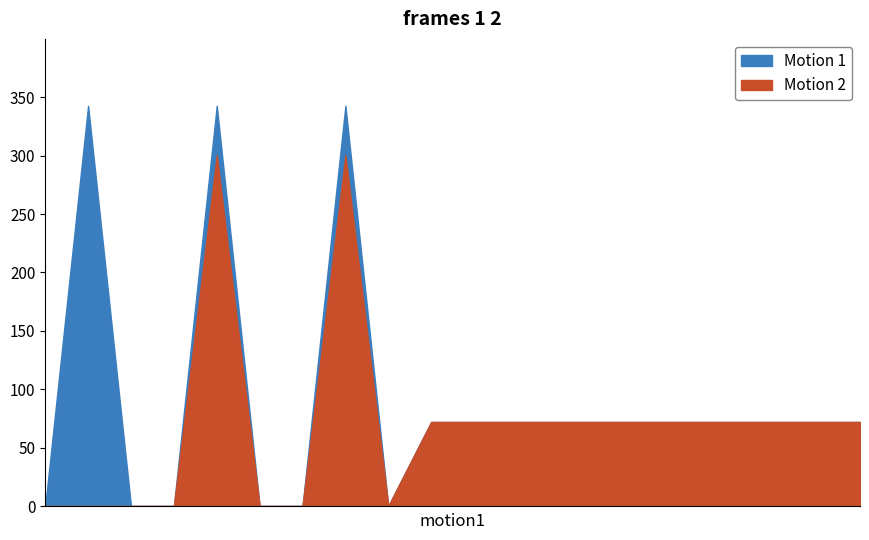

In Motion 1, how many points are lower than both neighbors (excluding endpoints)?

1